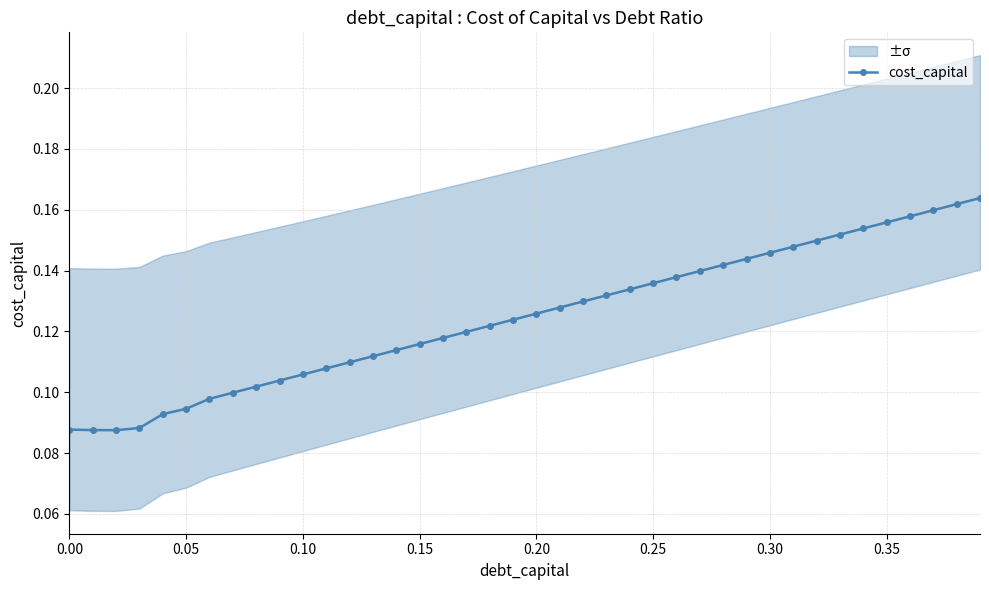

How many data points does each series have?

40